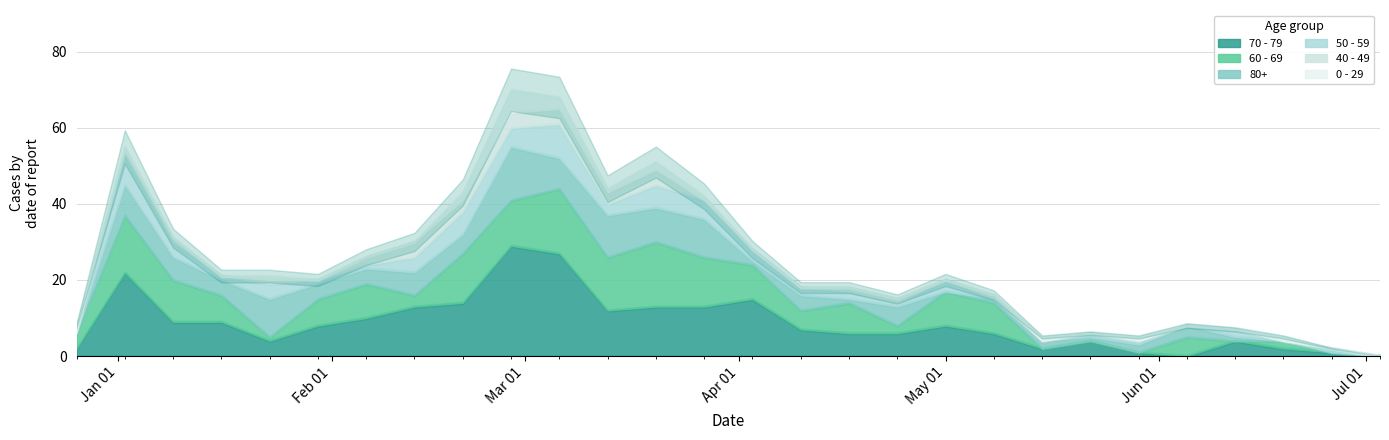

Reading right to left, what are all the values shown in this chart?

70 - 79: 2023-07-03=0	2023-06-26=1	2023-06-19=2	2023-06-12=4	2023-06-05=0	2023-05-29=1	2023-05-22=4	2023-05-15=2	2023-05-08=6	2023-05-01=8	2023-04-24=6	2023-04-17=6	2023-04-10=7	2023-04-03=15	2023-03-27=13	2023-03-20=13	2023-03-13=12	2023-03-06=27	2023-02-27=29	2023-02-20=14	2023-02-13=13	2023-02-06=10	2023-01-30=8	2023-01-23=4	2023-01-16=9	2023-01-09=9	2023-01-02=22	2022-12-26=2
60 - 69: 2023-07-03=0	2023-06-26=0	2023-06-19=2	2023-06-12=0	2023-06-05=5	2023-05-29=0	2023-05-22=0	2023-05-15=0	2023-05-08=8	2023-05-01=9	2023-04-24=2	2023-04-17=8	2023-04-10=5	2023-04-03=9	2023-03-27=13	2023-03-20=17	2023-03-13=14	2023-03-06=17	2023-02-27=12	2023-02-20=13	2023-02-13=3	2023-02-06=9	2023-01-30=7	2023-01-23=1	2023-01-16=7	2023-01-09=11	2023-01-02=15	2022-12-26=4
80+: 2023-07-03=0	2023-06-26=0	2023-06-19=0	2023-06-12=1	2023-06-05=3	2023-05-29=2	2023-05-22=1	2023-05-15=2	2023-05-08=1	2023-05-01=0	2023-04-24=5	2023-04-17=1	2023-04-10=4	2023-04-03=1	2023-03-27=10	2023-03-20=9	2023-03-13=11	2023-03-06=8	2023-02-27=14	2023-02-20=5	2023-02-13=6	2023-02-06=4	2023-01-30=4	2023-01-23=10	2023-01-16=4	2023-01-09=6	2023-01-02=8	2022-12-26=0
50 - 59: 2023-07-03=0	2023-06-26=1	2023-06-19=0	2023-06-12=2	2023-06-05=0	2023-05-29=1	2023-05-22=1	2023-05-15=0	2023-05-08=0	2023-05-01=3	2023-04-24=1	2023-04-17=2	2023-04-10=2	2023-04-03=3	2023-03-27=5	2023-03-20=6	2023-03-13=3	2023-03-06=9	2023-02-27=5	2023-02-20=6	2023-02-13=4	2023-02-06=1	2023-01-30=1	2023-01-23=4	2023-01-16=1	2023-01-09=4	2023-01-02=8	2022-12-26=0
40 - 49: 2023-07-03=0	2023-06-26=0	2023-06-19=0	2023-06-12=0	2023-06-05=0	2023-05-29=0	2023-05-22=0	2023-05-15=0	2023-05-08=1	2023-05-01=0	2023-04-24=1	2023-04-17=1	2023-04-10=0	2023-04-03=0	2023-03-27=0	2023-03-20=4	2023-03-13=3	2023-03-06=4	2023-02-27=4	2023-02-20=3	2023-02-13=4	2023-02-06=2	2023-01-30=0	2023-01-23=1	2023-01-16=0	2023-01-09=1	2023-01-02=1	2022-12-26=1
0 - 29: 2023-07-03=0	2023-06-26=0	2023-06-19=1	2023-06-12=0	2023-06-05=0	2023-05-29=1	2023-05-22=0	2023-05-15=1	2023-05-08=0	2023-05-01=0	2023-04-24=0	2023-04-17=0	2023-04-10=0	2023-04-03=0	2023-03-27=1	2023-03-20=2	2023-03-13=1	2023-03-06=3	2023-02-27=6	2023-02-20=2	2023-02-13=0	2023-02-06=0	2023-01-30=0	2023-01-23=1	2023-01-16=0	2023-01-09=0	2023-01-02=1	2022-12-26=1